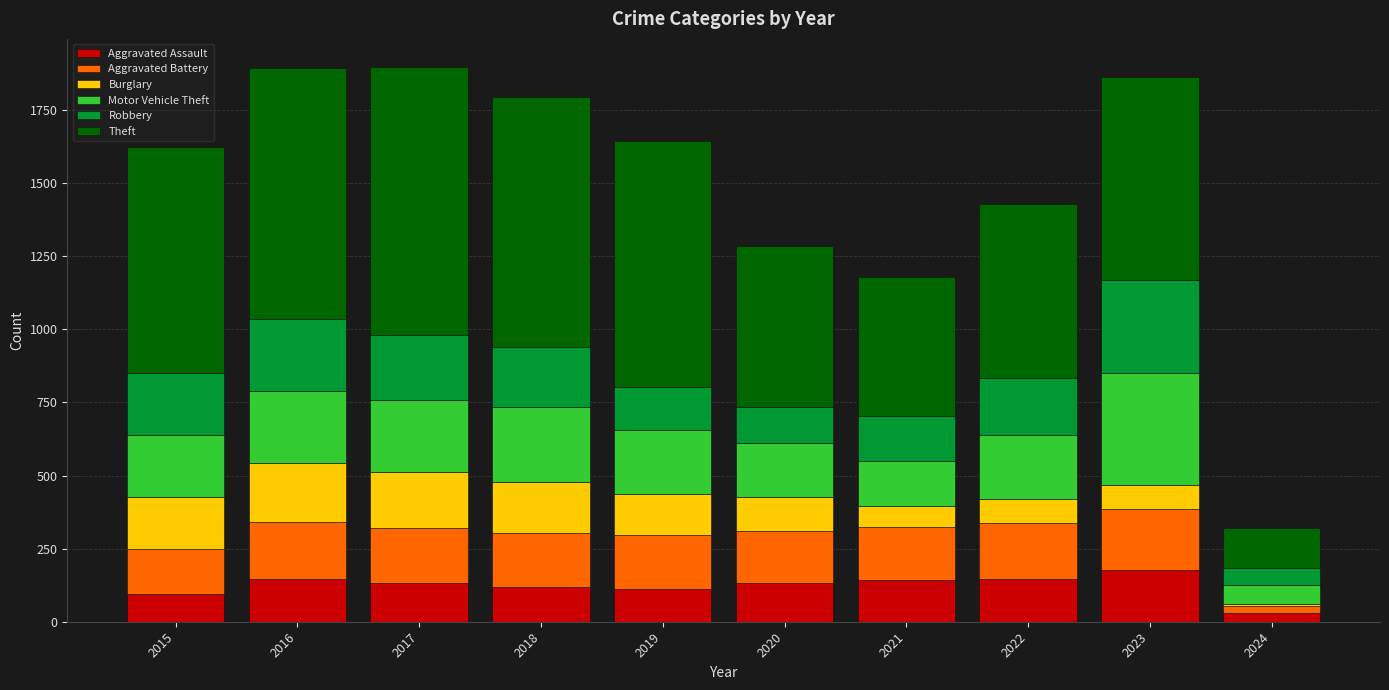

At which label does Aggravated Assault reach its minimum?

2024